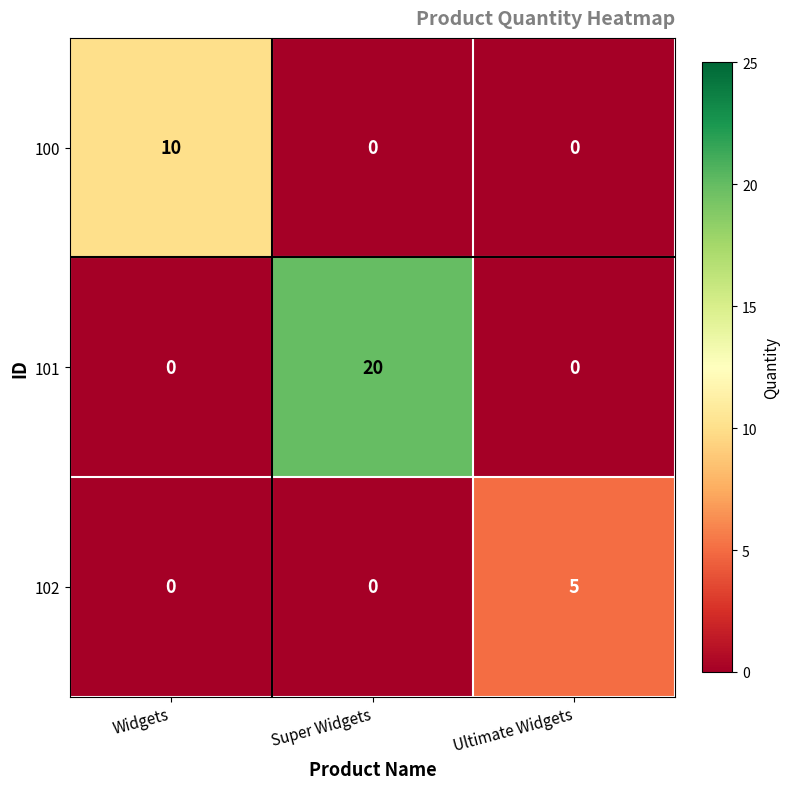

Count the number of data series in this chart.

3